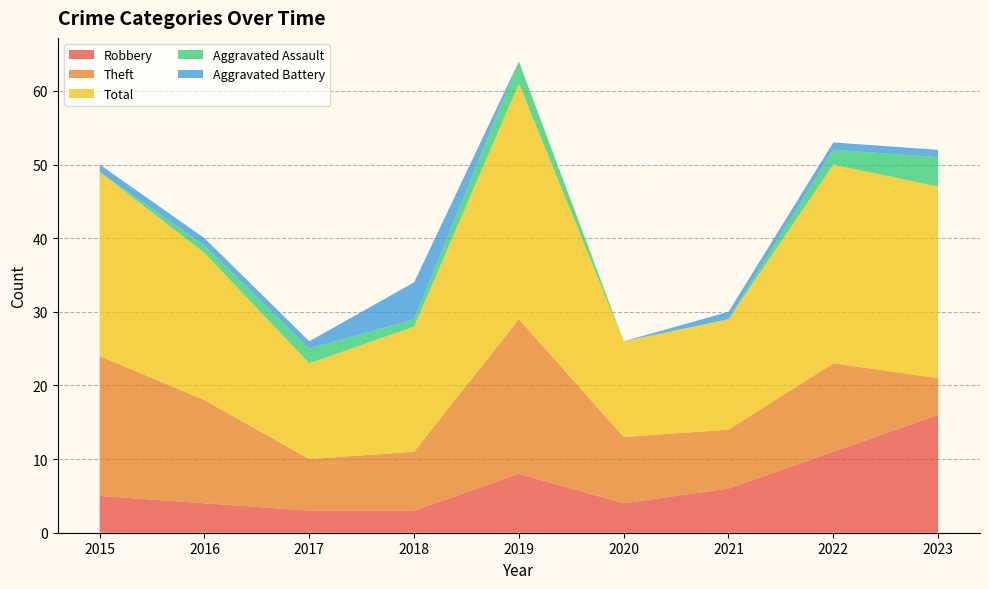

Reading left to right, extract all data points from this chart.

Robbery: 5	4	3	3	8	4	6	11	16
Theft: 19	14	7	8	21	9	8	12	5
Total: 25	20	13	17	32	13	15	27	26
Aggravated Assault: 0	1	2	1	3	0	0	2	4
Aggravated Battery: 1	1	1	5	0	0	1	1	1